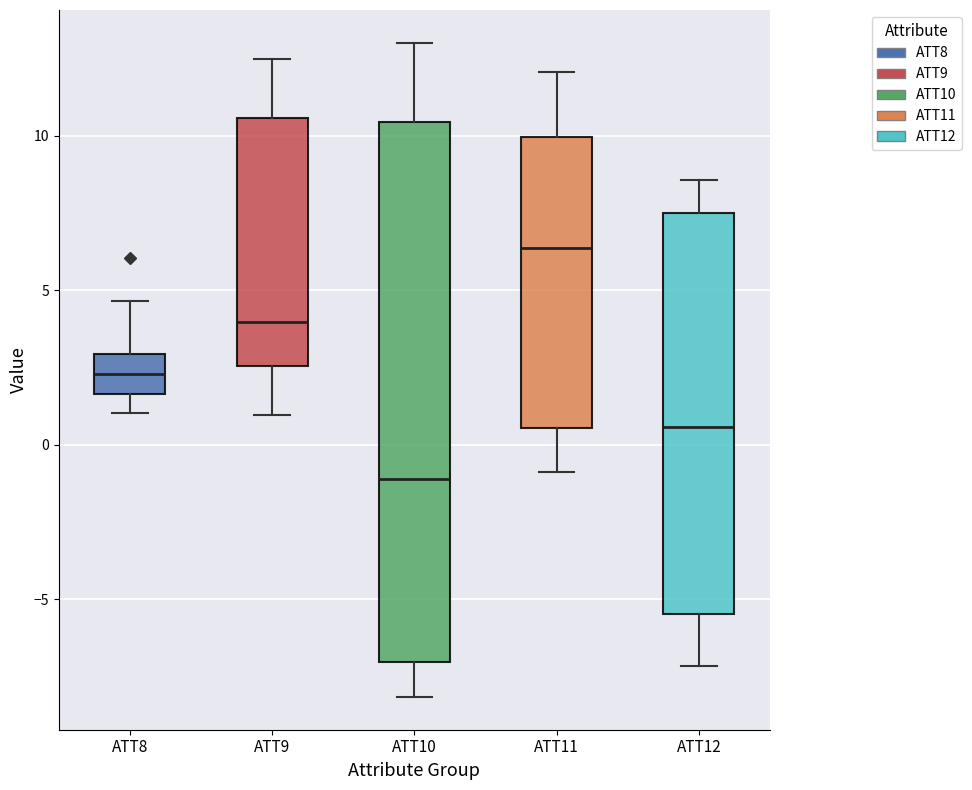

Where does the median line of the box for ATT11 sit on the y-axis? The values are not printed on the chart, so give them approximately, as read against the axis.

6.5